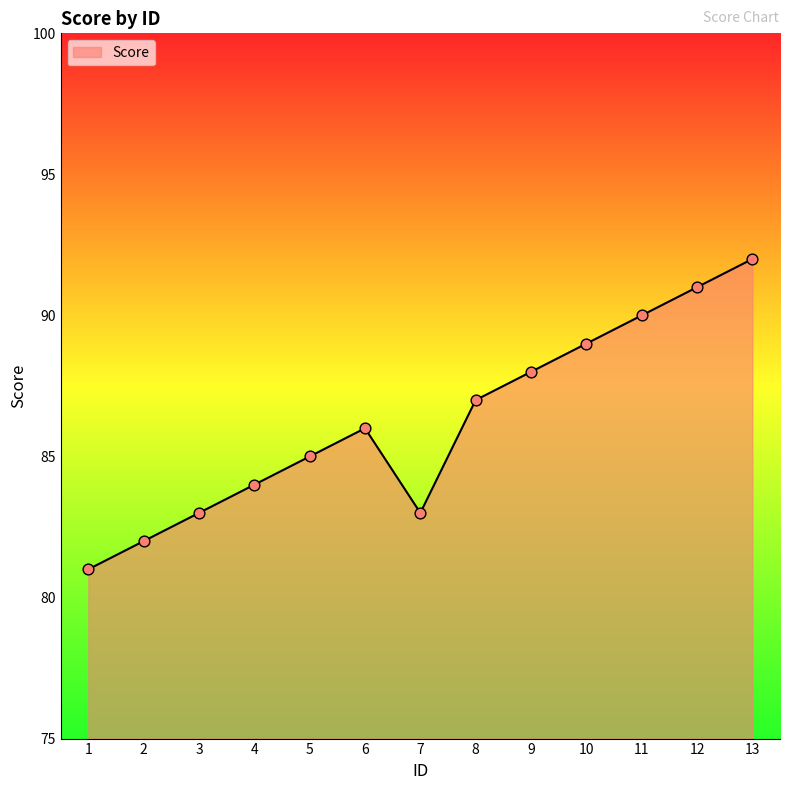

Approximately how many times larger is the value at 4 compared to 8?

1.0